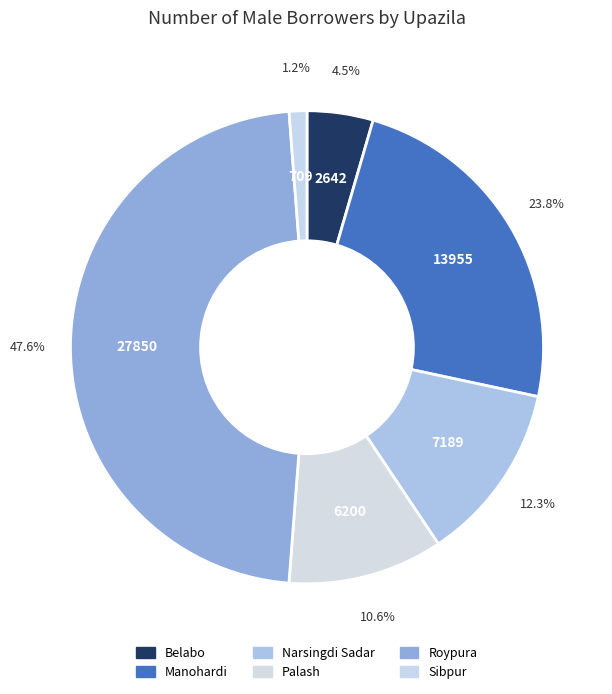

How many slices are in this pie chart?

6